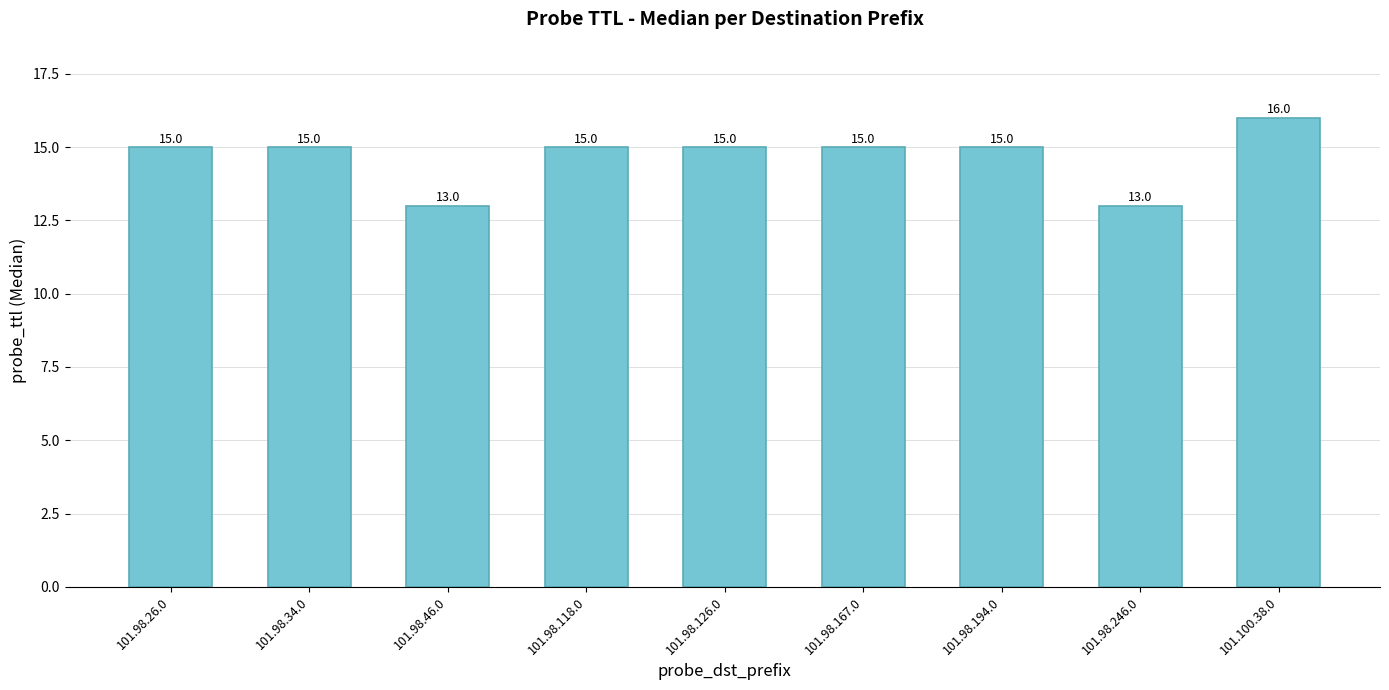

What is the difference between the second highest and second lowest values?

2